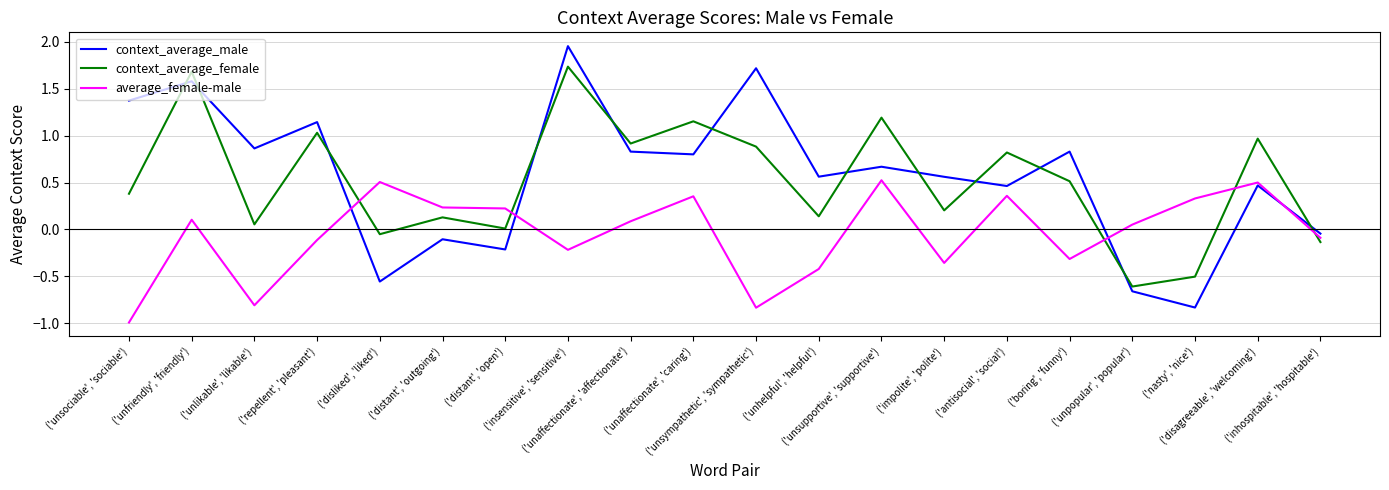

How many series are shown in this chart?

3